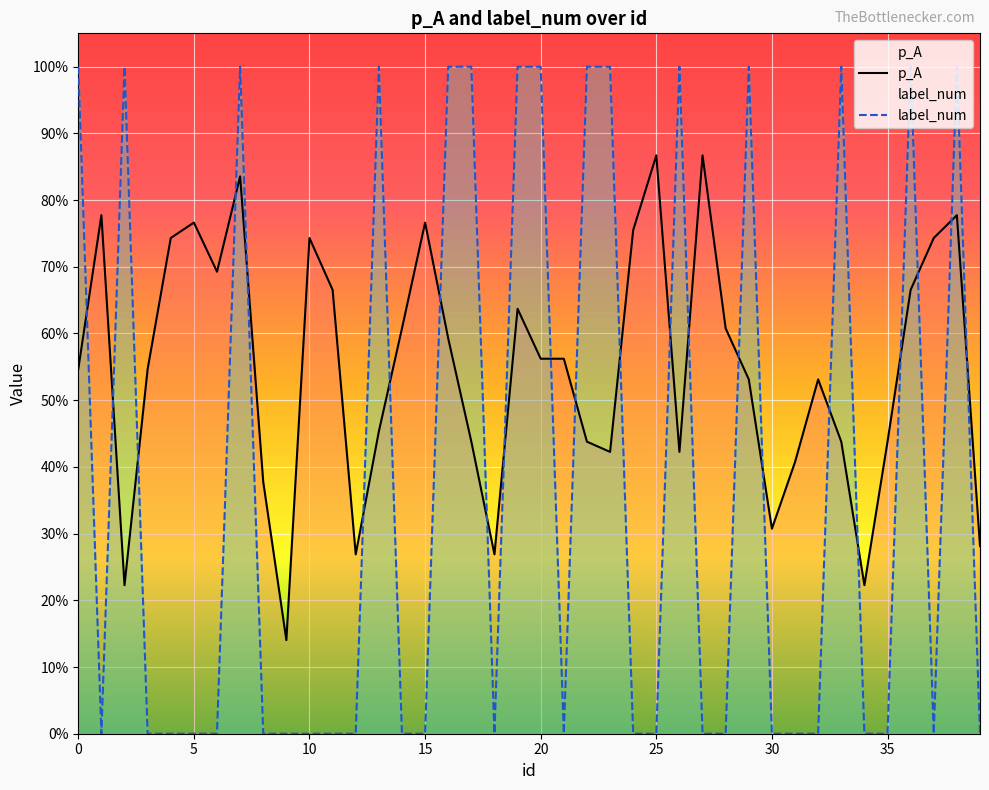

Where is the first local minimum for label_num?

1